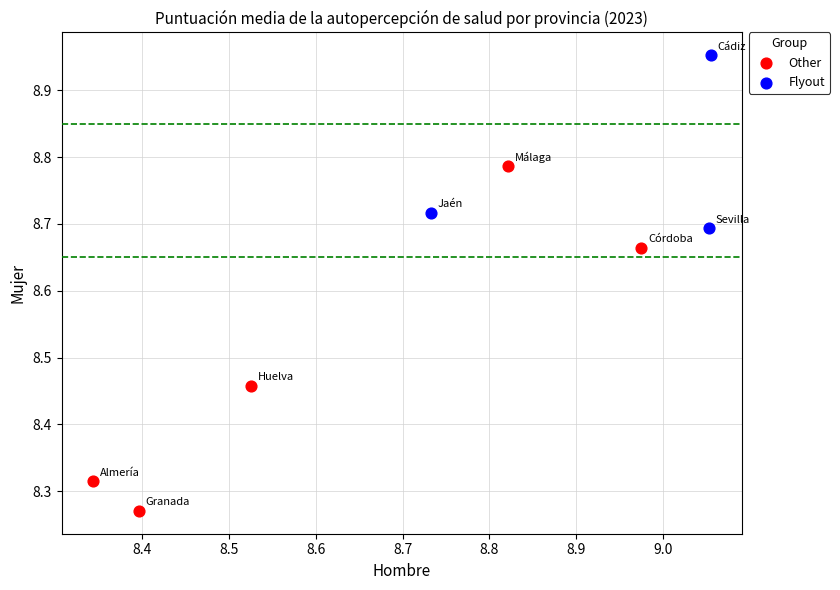

Which series contains the highest Y value?

Flyout